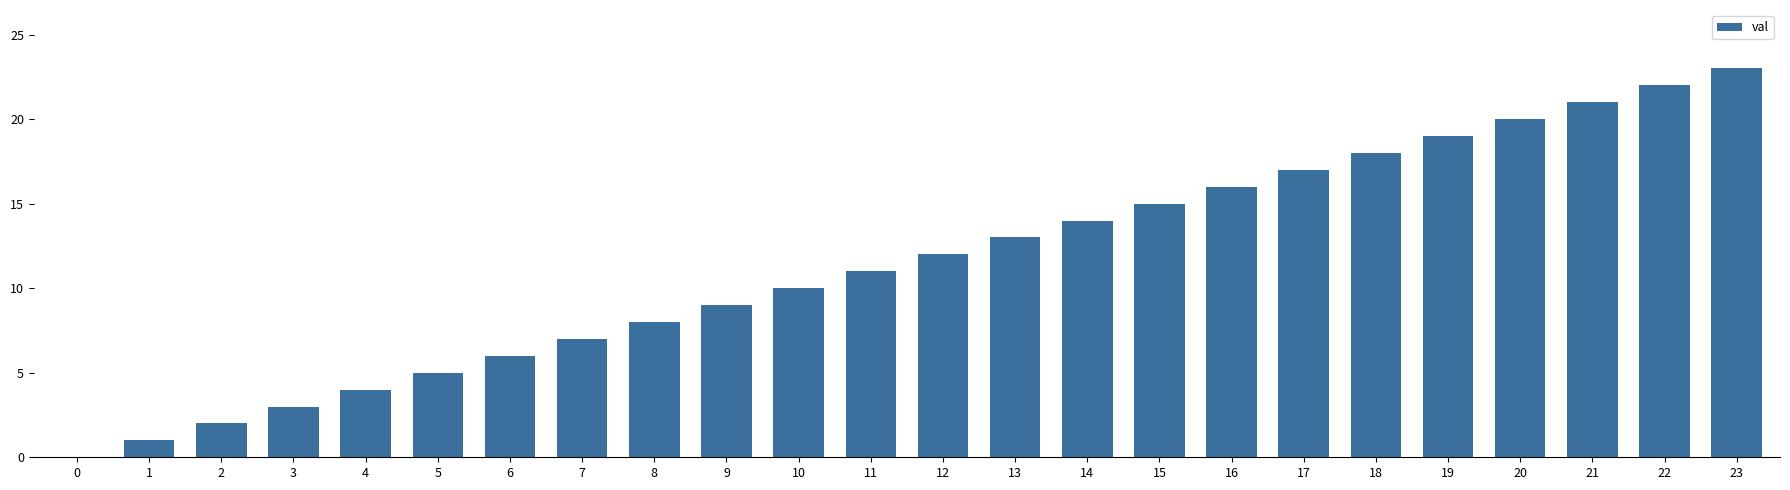

How many distinct data groups are displayed?

1